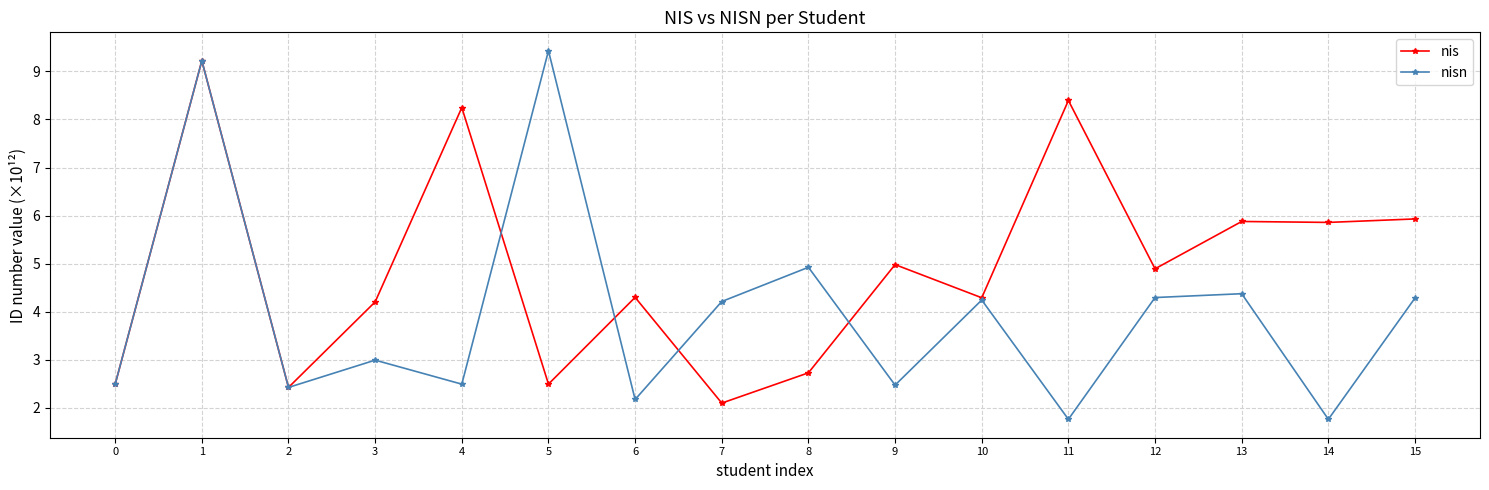

What is the value of the nis point at the 11th from the left?

4.3